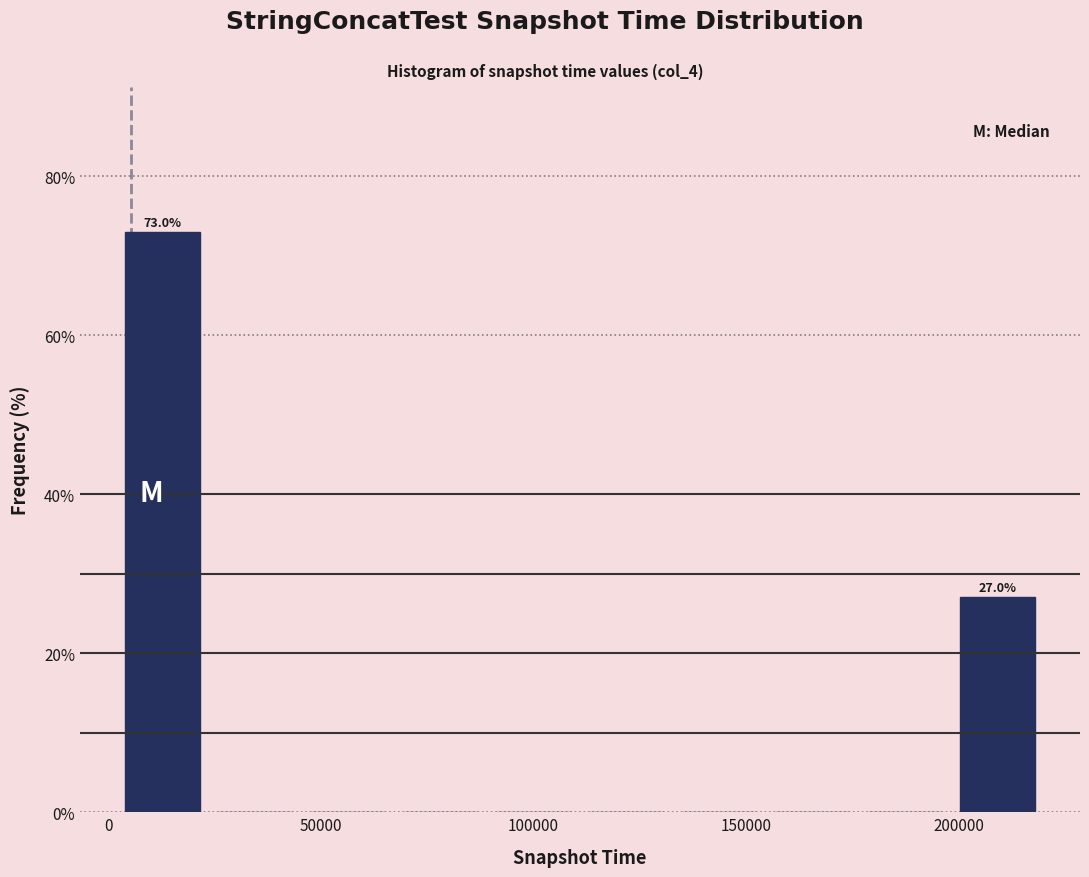

Which range on the x-axis has the tallest bar?

0 to 25000